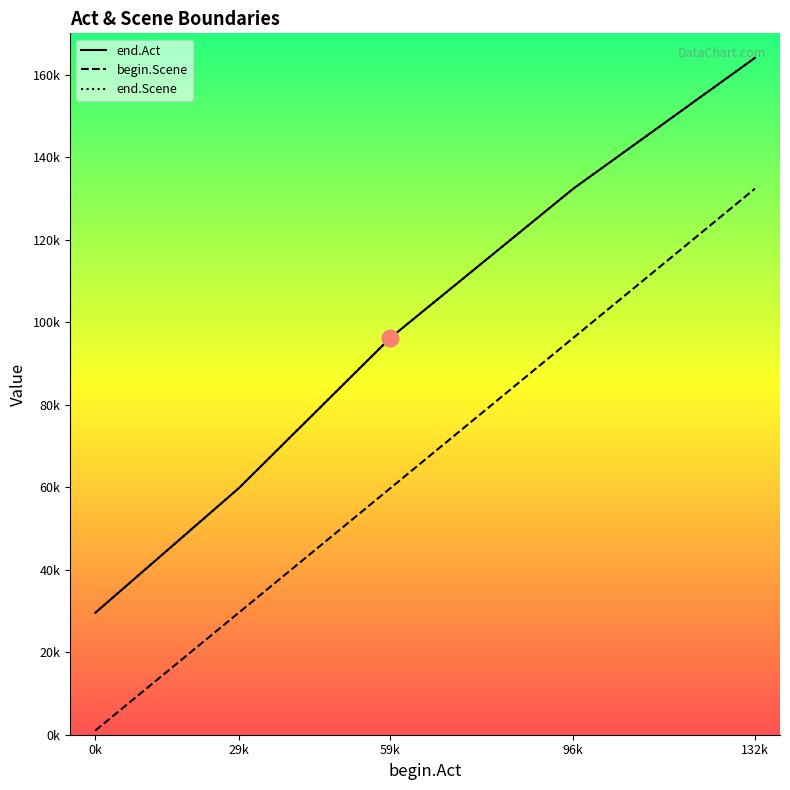

Is the value of end.Scene at 132k greater than the value of end.Act at 132k?

No